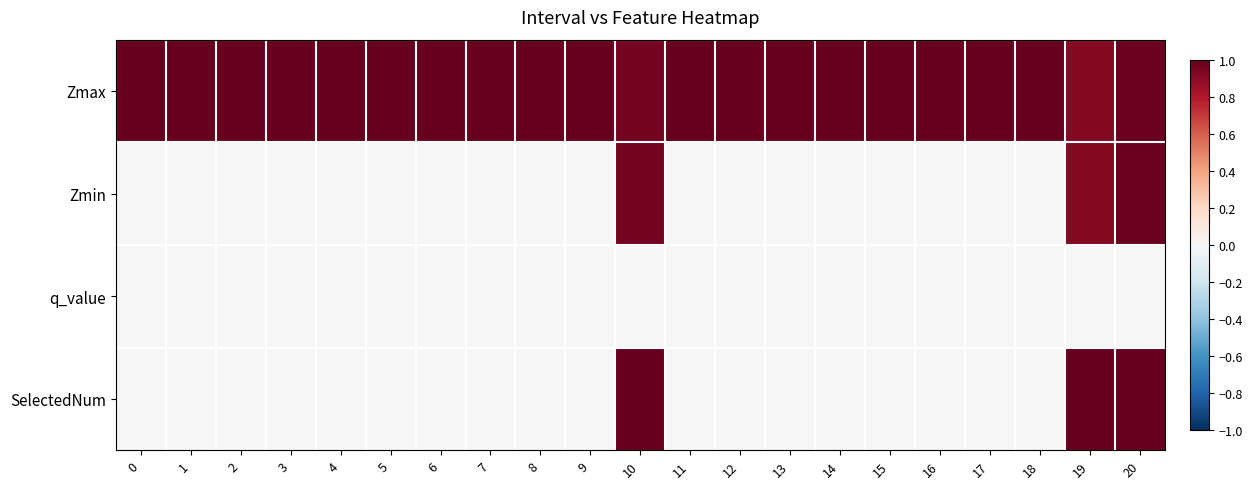

Count the number of data series in this chart.

4